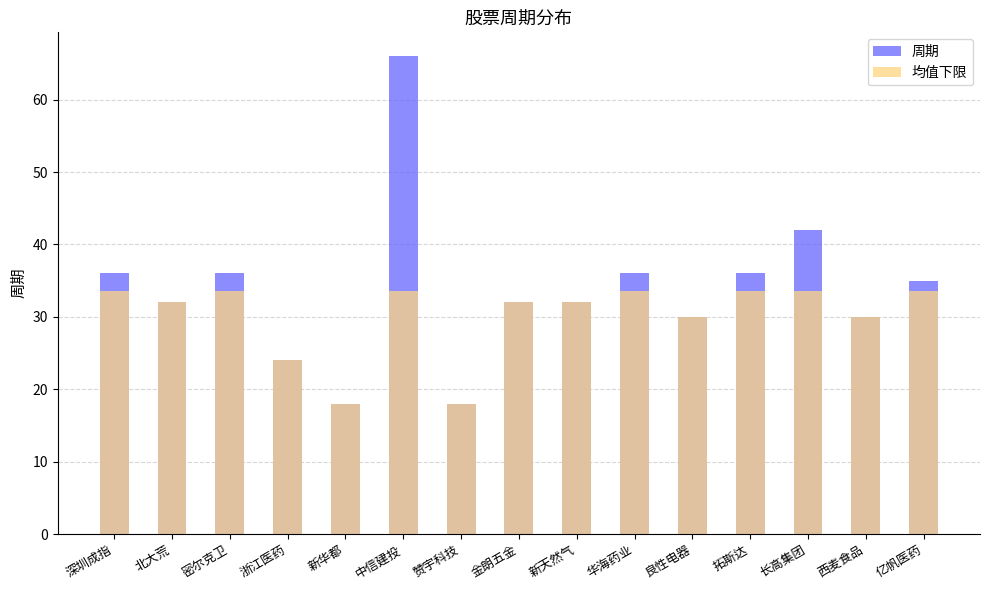

Which series has the largest total across all categories?

周期